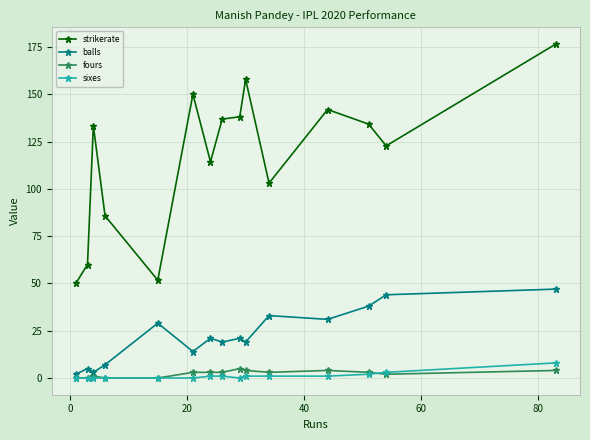

True or false: strikerate and balls intersect in this chart.

False